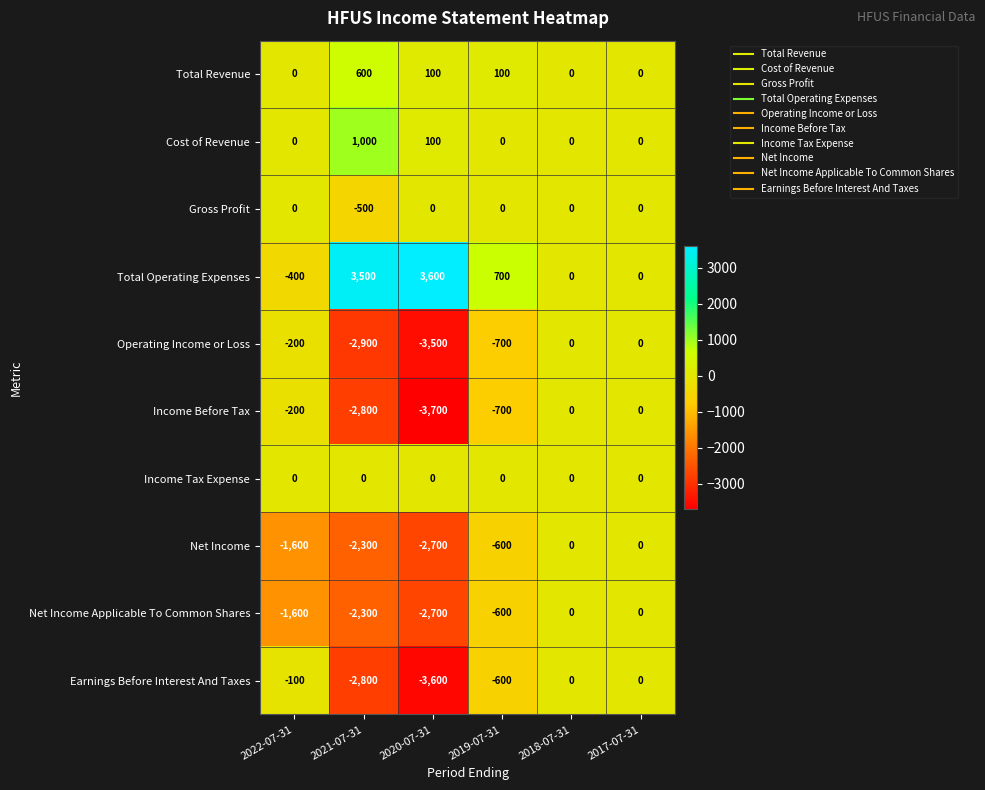

Count the number of data series in this chart.

10